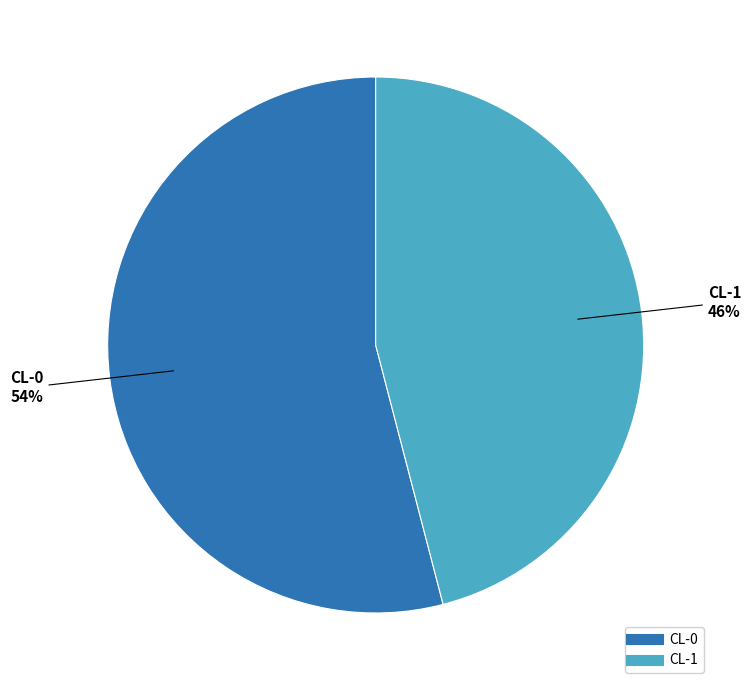

Do CL-0 and CL-1 together represent more than half of the pie?

Yes